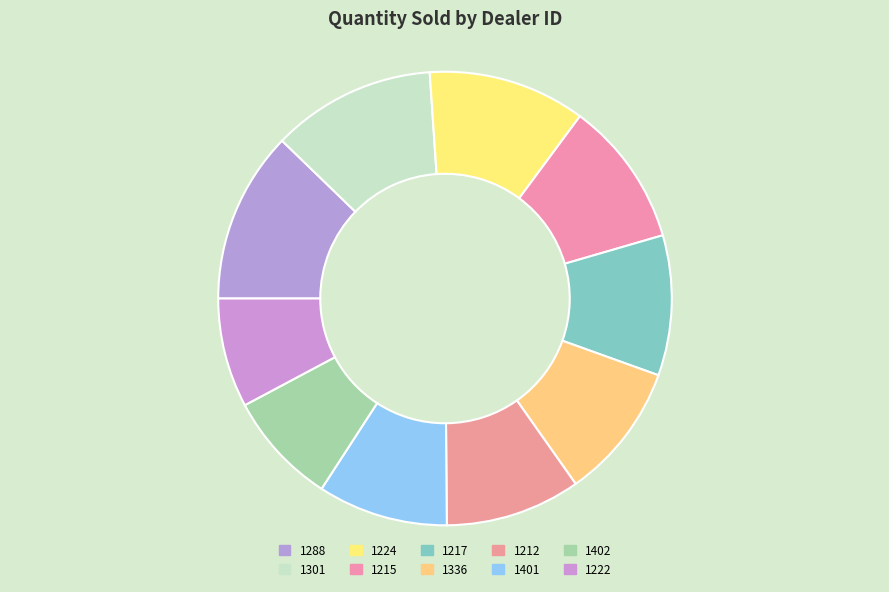

What percentage is NOT represented by 1212?

90.4%